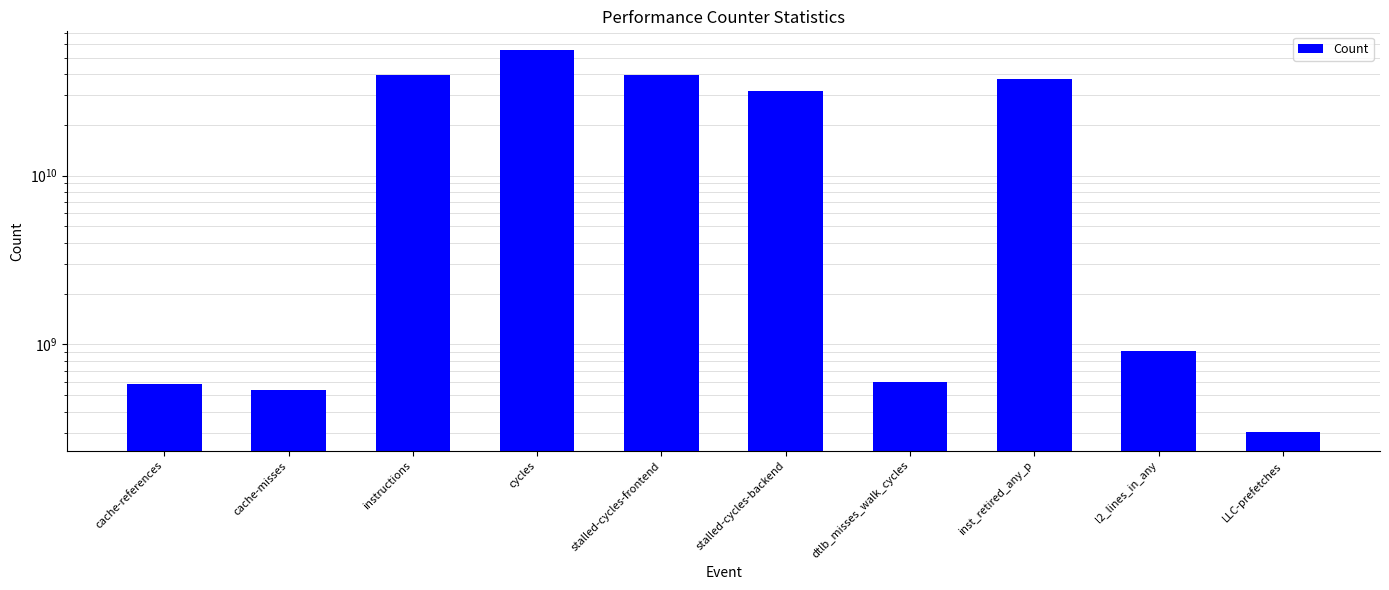

Read the value at cycles.

55110452309